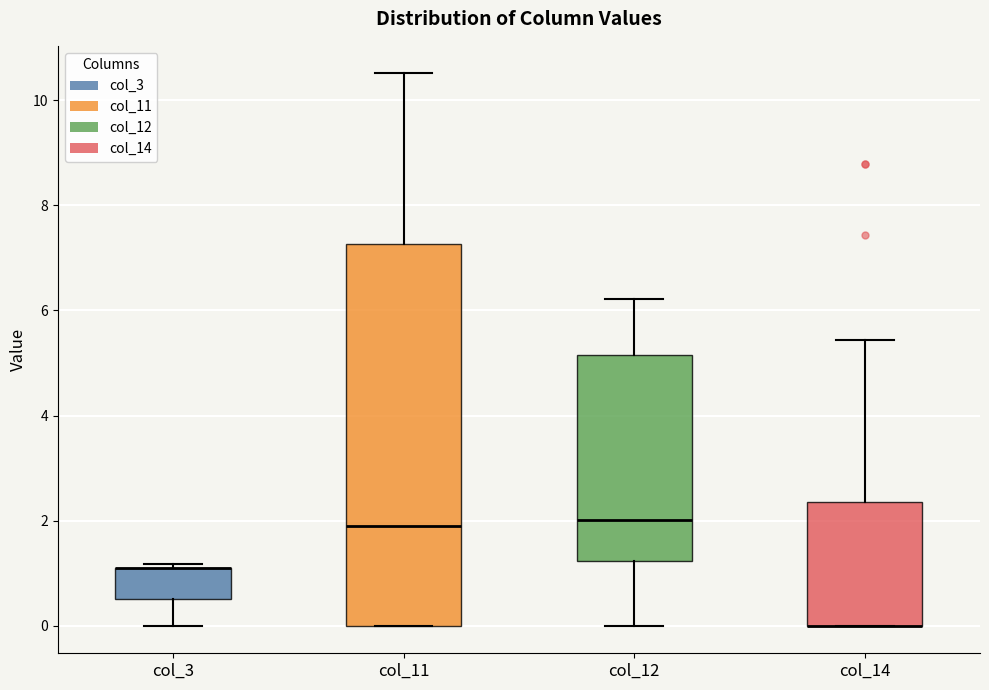

Which box is the tallest, from its lower edge to its upper edge?

col_11